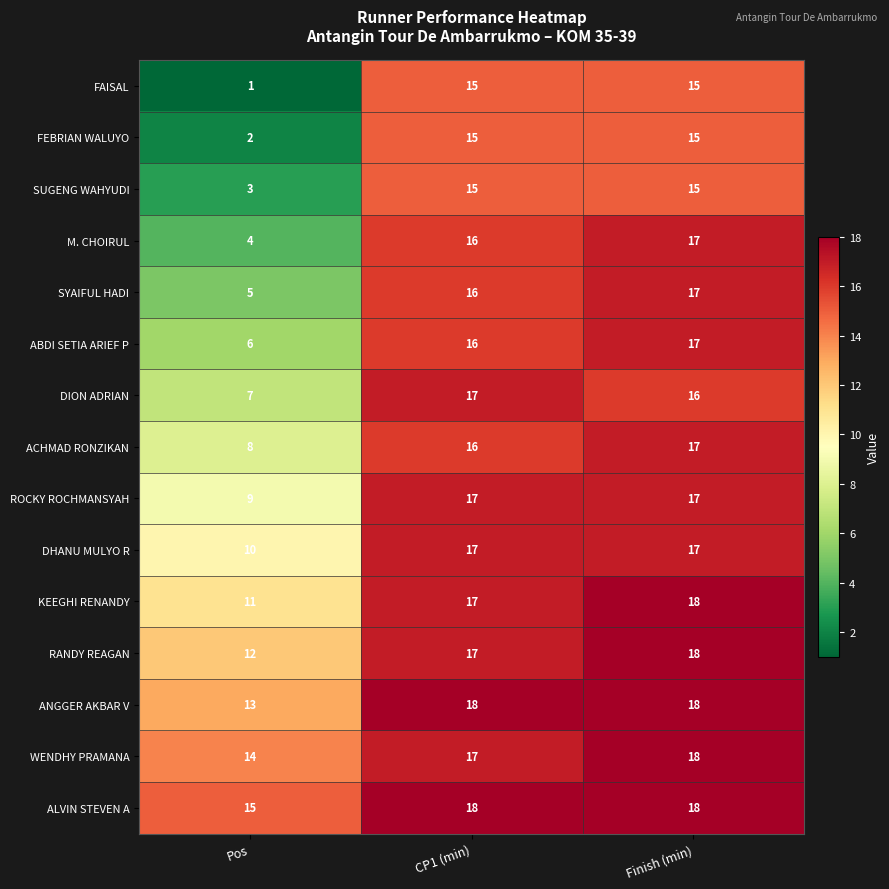

At how many categories does at least one series exceed 5?

3